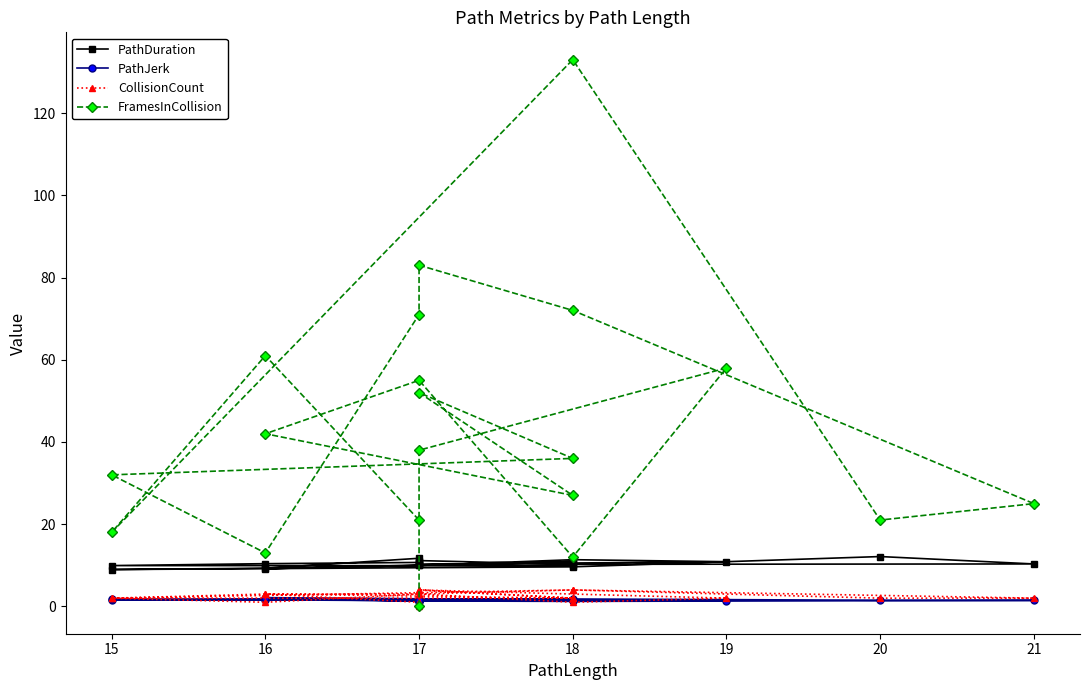

What are all the series names shown in the legend?

PathDuration, PathJerk, CollisionCount, FramesInCollision